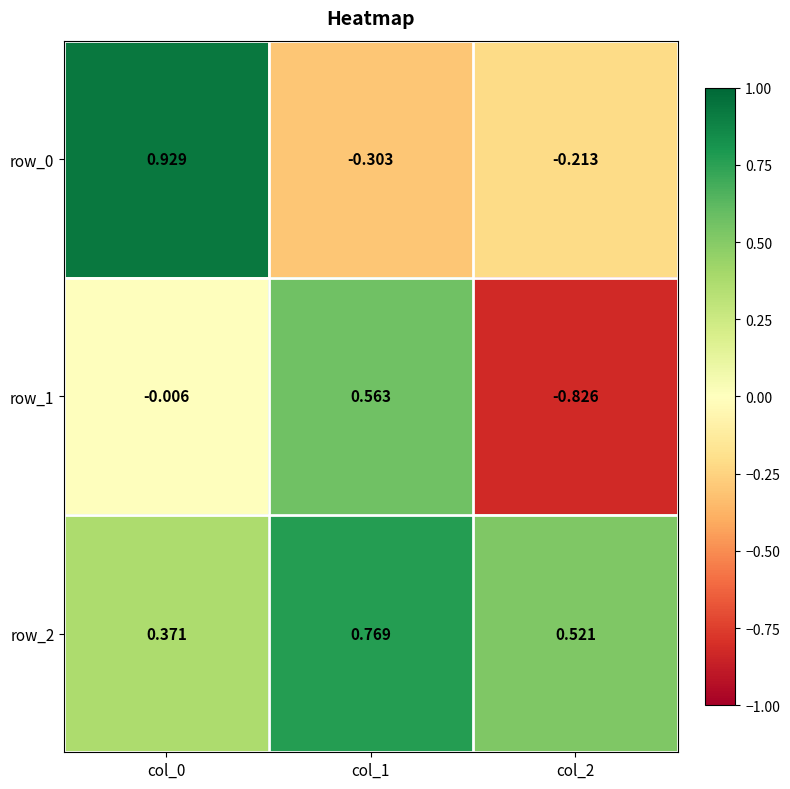

Count the number of data series in this chart.

3